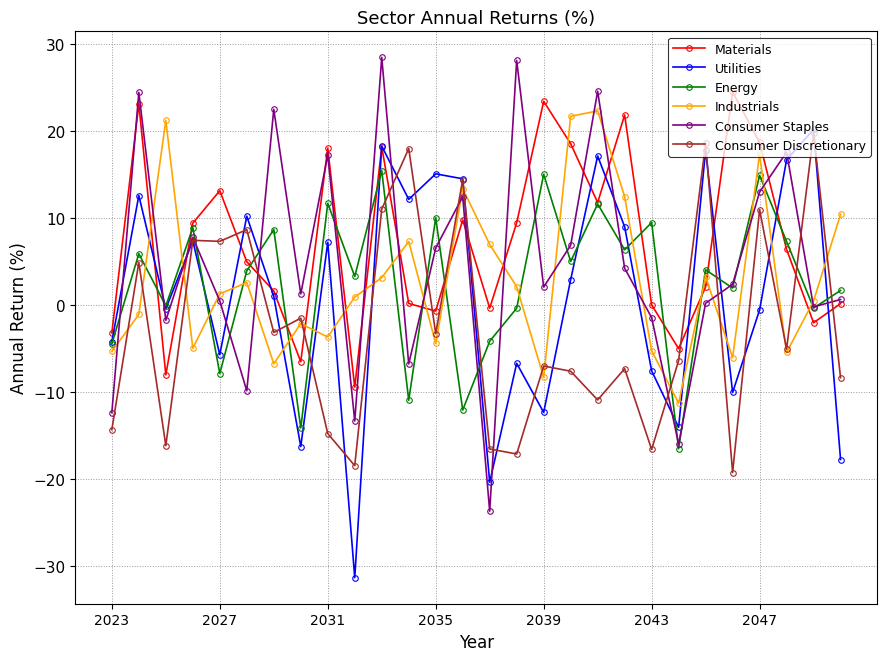

Which series has the largest total across all categories?

Materials